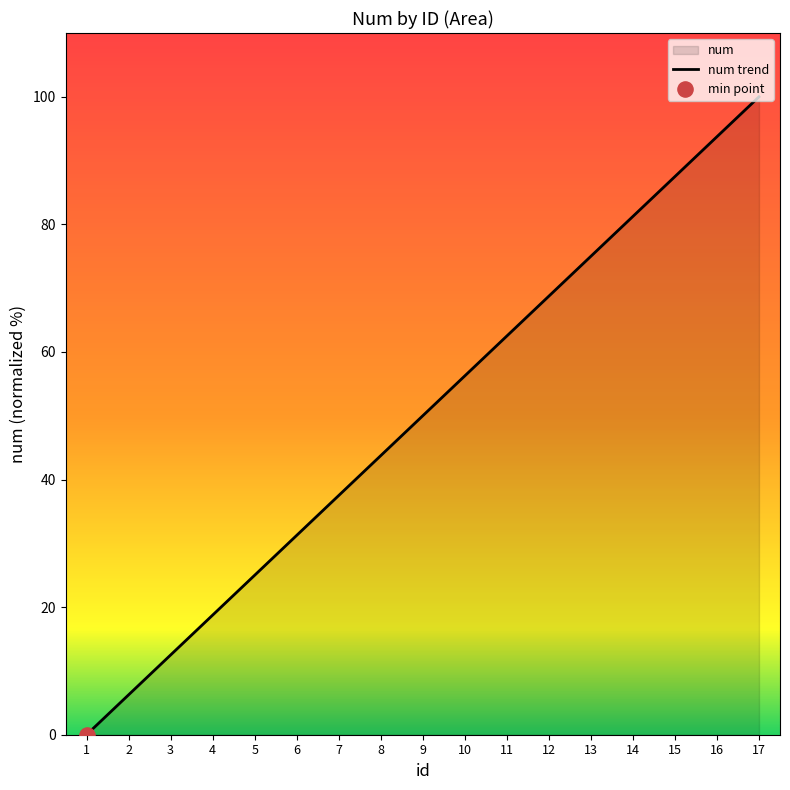

Approximately how many times larger is the value at 5 compared to 3?

2.0